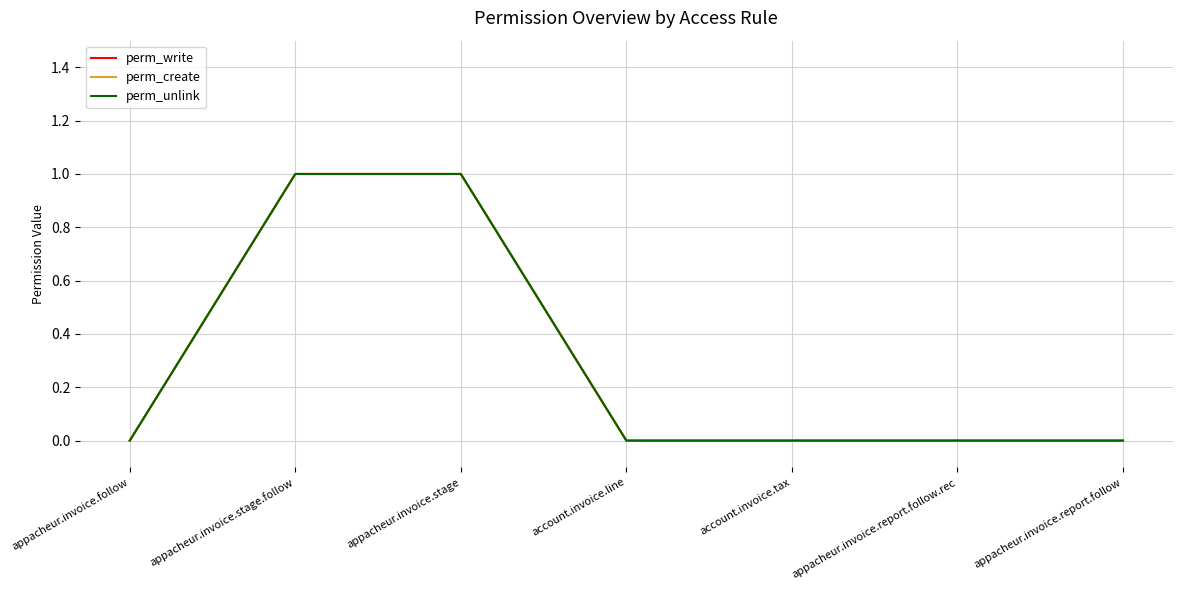

Reading right to left, list all the values displayed in this chart.

perm_write: 0	0	0	0	1	1	0
perm_create: 0	0	0	0	1	1	0
perm_unlink: 0	0	0	0	1	1	0